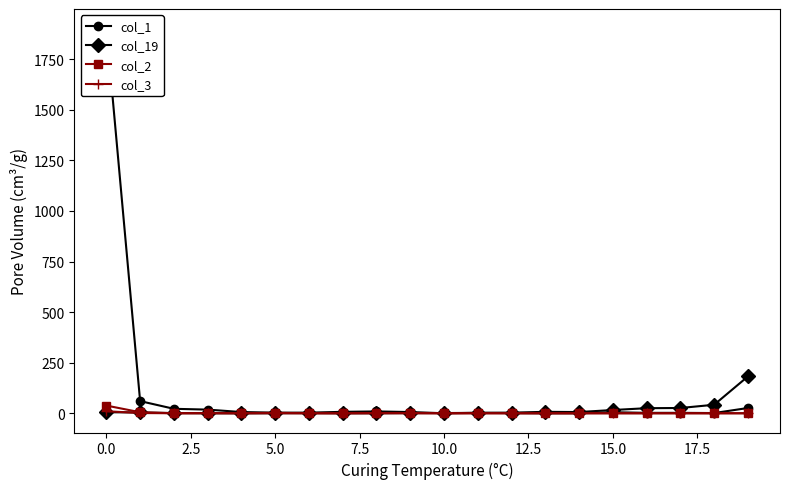

Is it true that col_1 equals 34 at 2.5?

False